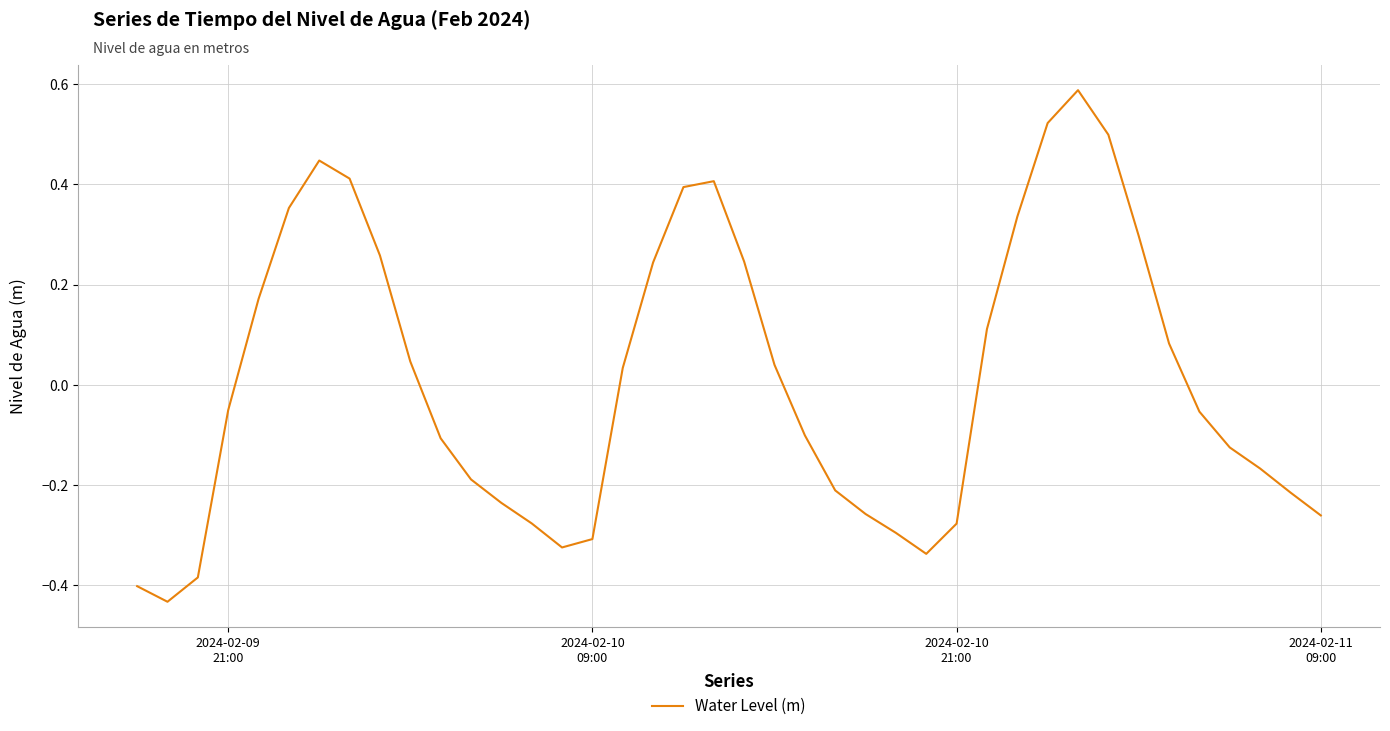

What is the difference between the maximum and minimum values?

1.0